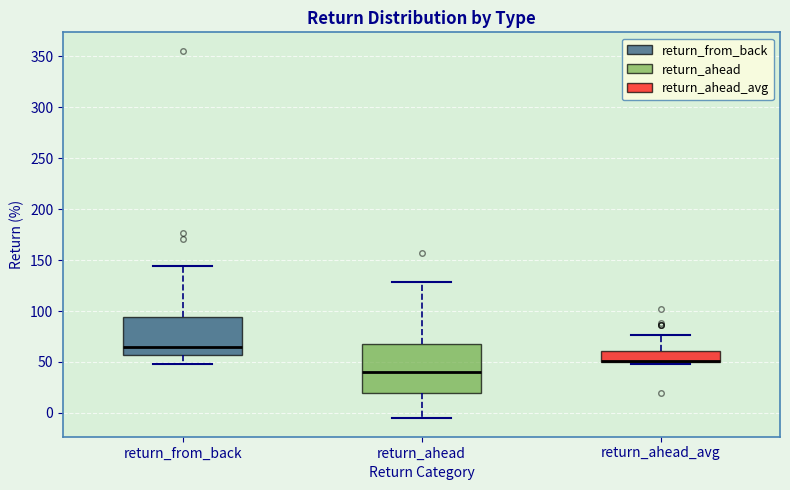

Reading left to right, read every box against the y-axis: the position of its median line, the range the box covers, and the ends of its whiskers. The values are not printed on the chart, so give them approximately, as read against the axis.

return_from_back: median 65, box 55 to 95, whiskers 50 to 145
return_ahead: median 40, box 20 to 70, whiskers -5 to 130
return_ahead_avg: median 50 (drawn on the box's lower edge), box 50 to 60, whiskers 50 (just below the box's lower edge) to 75